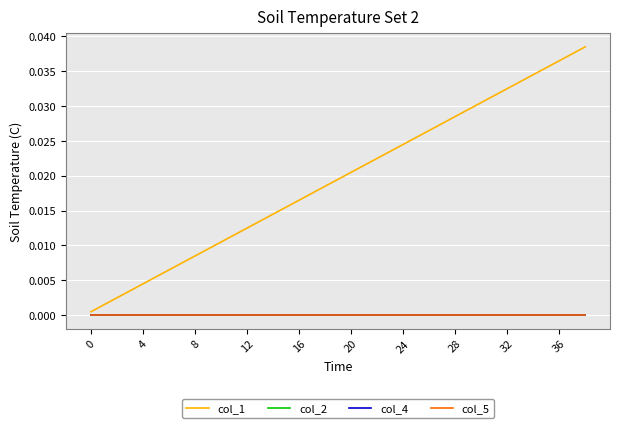

Is this an area chart (filled region under the line)?

No